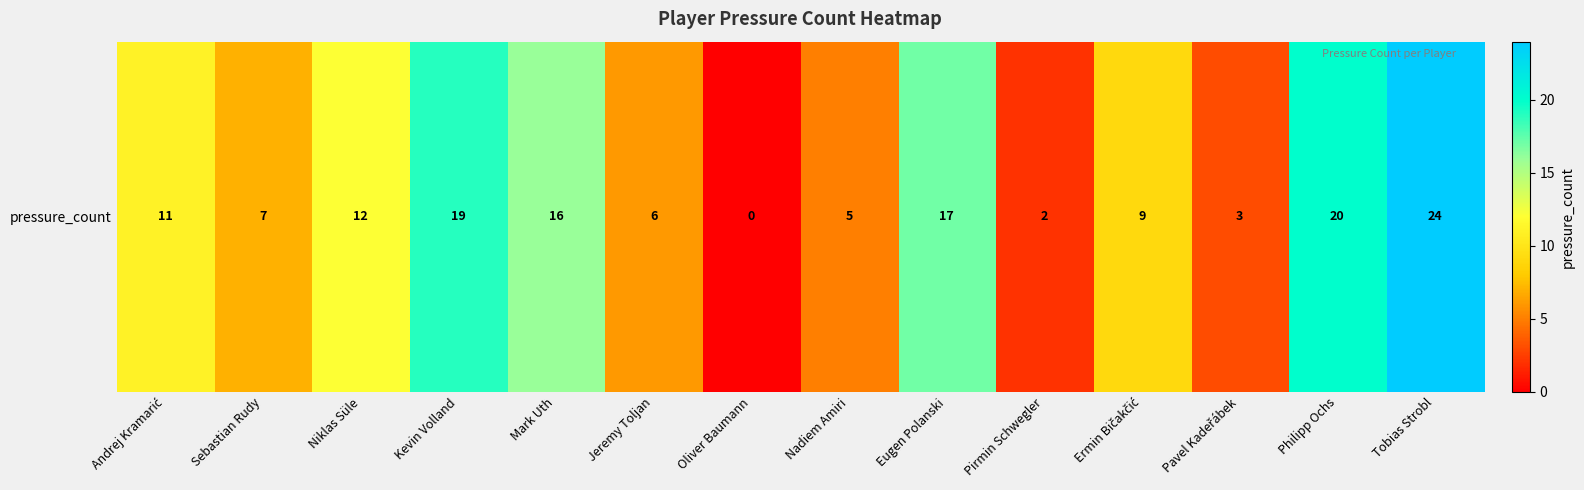

True or false: the data shows 11 at Andrej Kramarić.

True